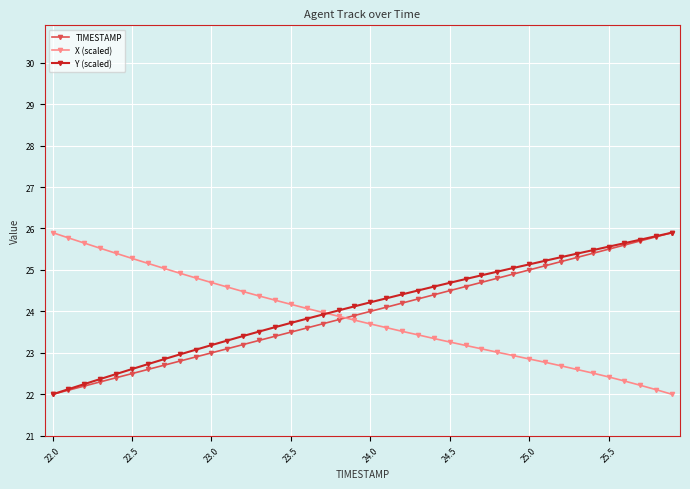

What is the minimum value for X (scaled)?

22.0